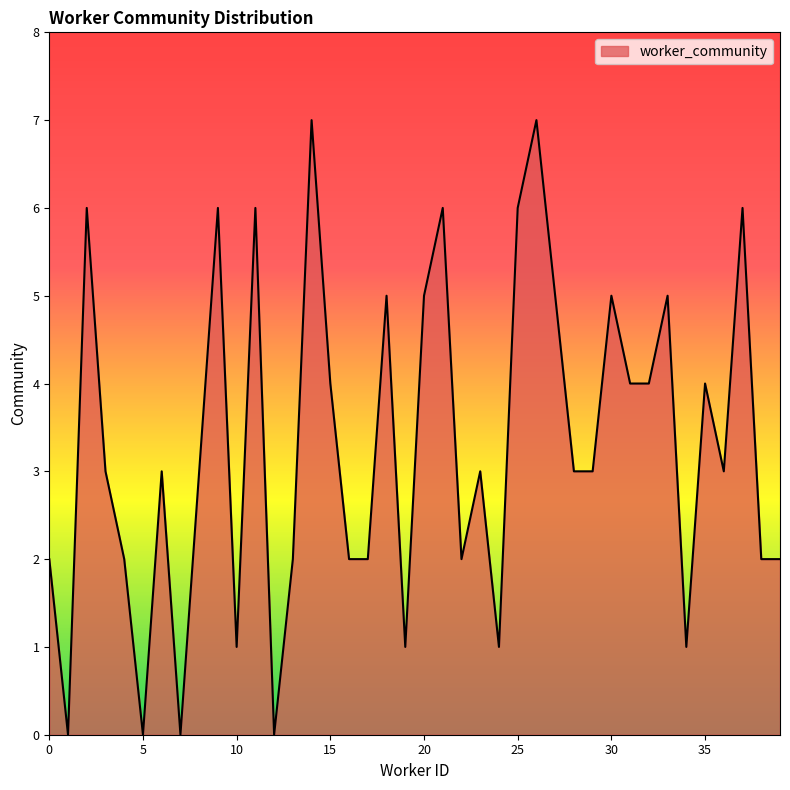

How many interior local peaks (higher than both neighbors) does the data have?

13